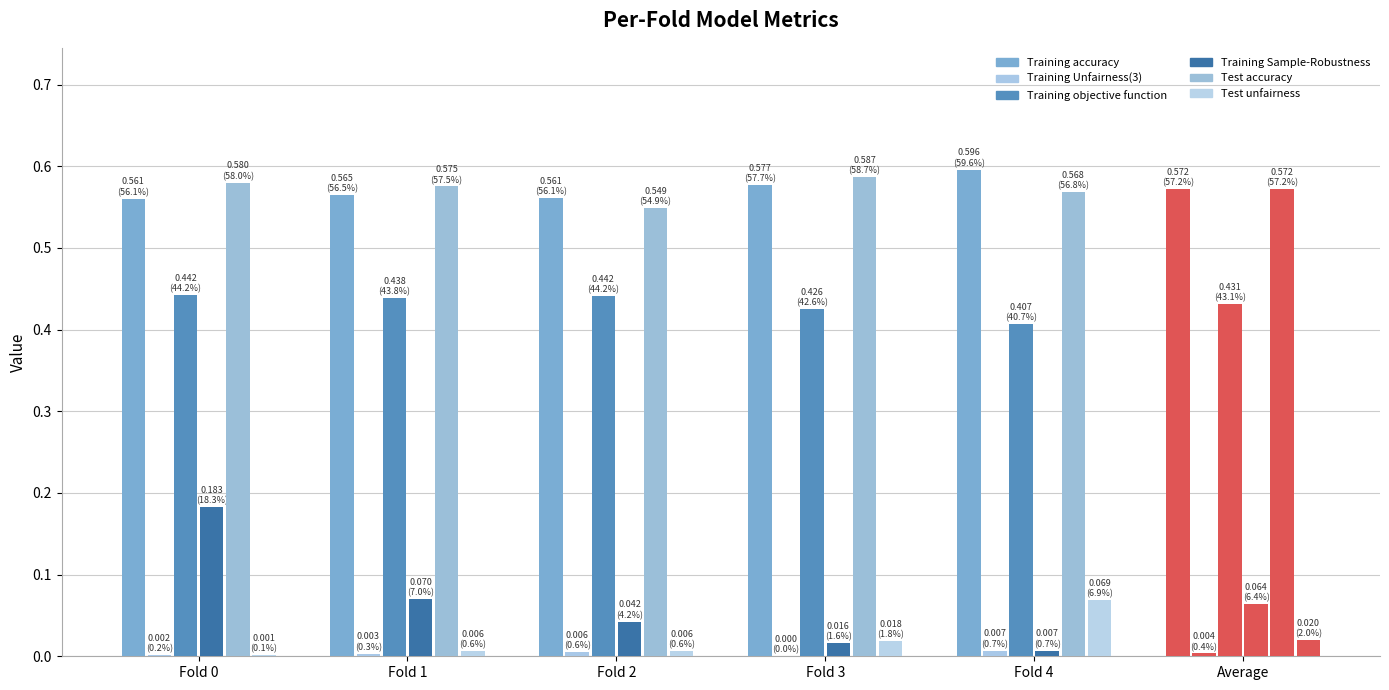

How many groups of bars are there?

6